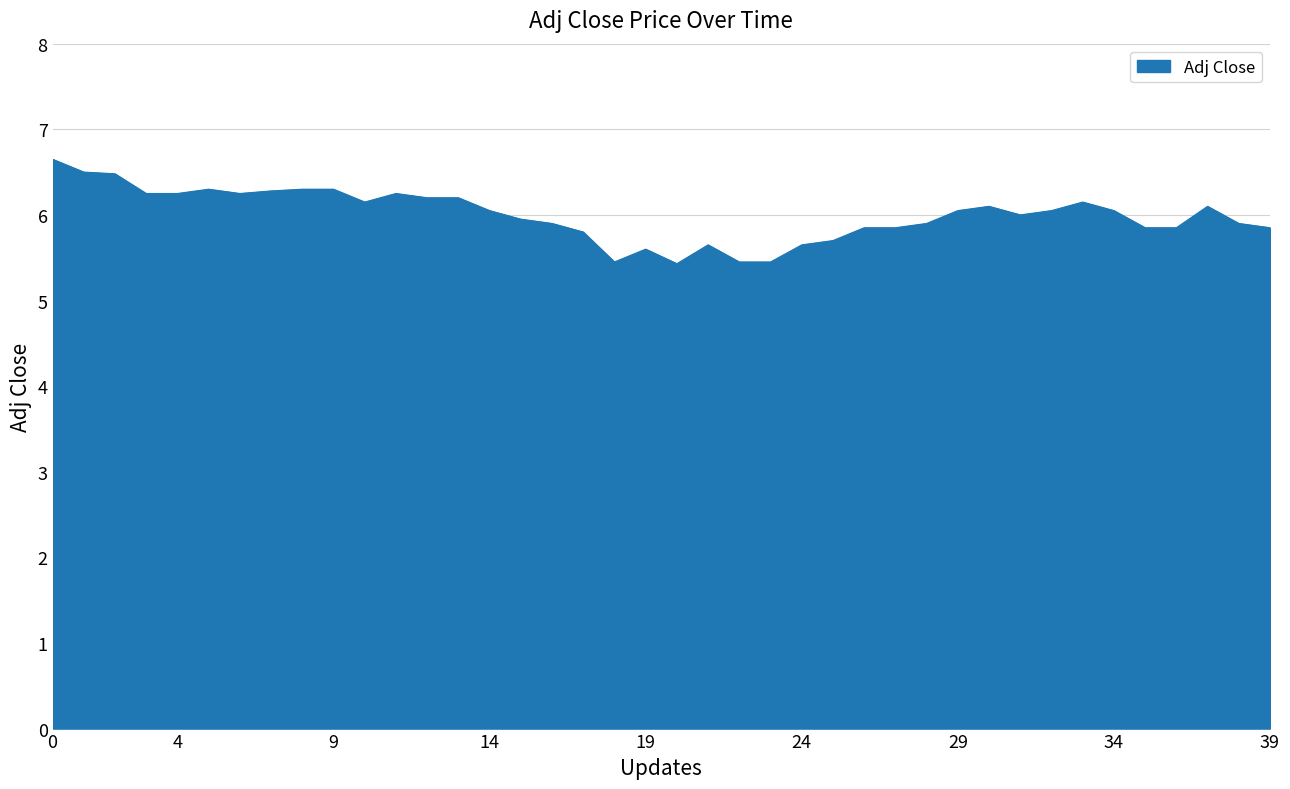

True or false: there are more than 0 points higher than both neighbors.

True